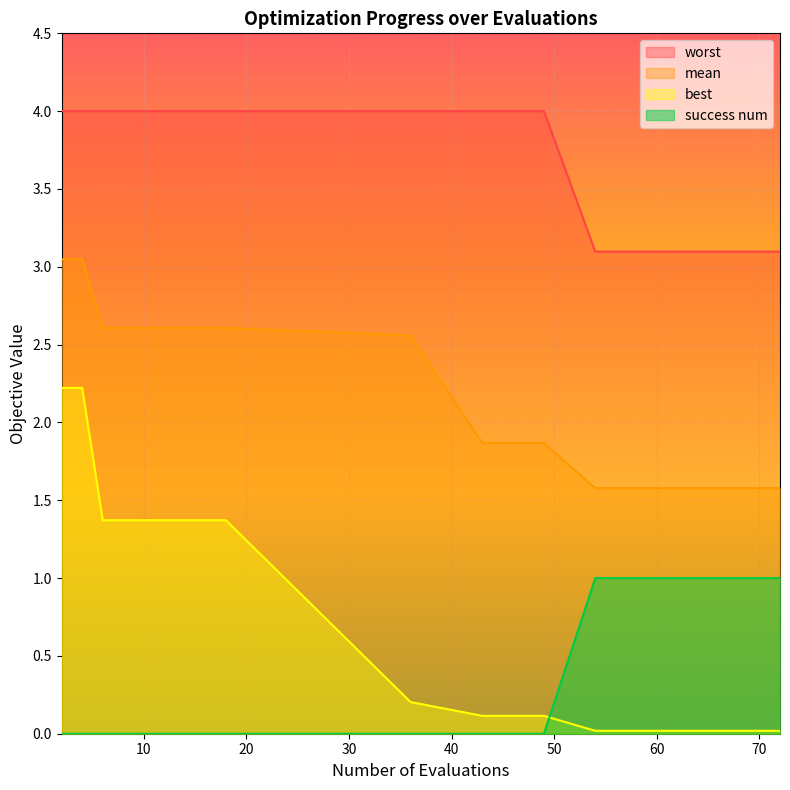

Reading left to right, what are all the values shown in this chart?

mean: 2=3.0	4=3.0	6=2.6	8=2.6	10=2.6	12=2.6	14=2.6	16=2.6	18=2.6	36=2.6	43=1.9	49=1.9	54=1.6	57=1.6	60=1.6	64=1.6	67=1.6	70=1.6	72=1.6
best: 2=2.2	4=2.2	6=1.4	8=1.4	10=1.4	12=1.4	14=1.4	16=1.4	18=1.4	36=0.2	43=0.1	49=0.1	54=0.0	57=0.0	60=0.0	64=0.0	67=0.0	70=0.0	72=0.0
worst: 2=4.0	4=4.0	6=4.0	8=4.0	10=4.0	12=4.0	14=4.0	16=4.0	18=4.0	36=4.0	43=4.0	49=4.0	54=3.1	57=3.1	60=3.1	64=3.1	67=3.1	70=3.1	72=3.1
success num: 2=0.0	4=0.0	6=0.0	8=0.0	10=0.0	12=0.0	14=0.0	16=0.0	18=0.0	36=0.0	43=0.0	49=0.0	54=1.0	57=1.0	60=1.0	64=1.0	67=1.0	70=1.0	72=1.0